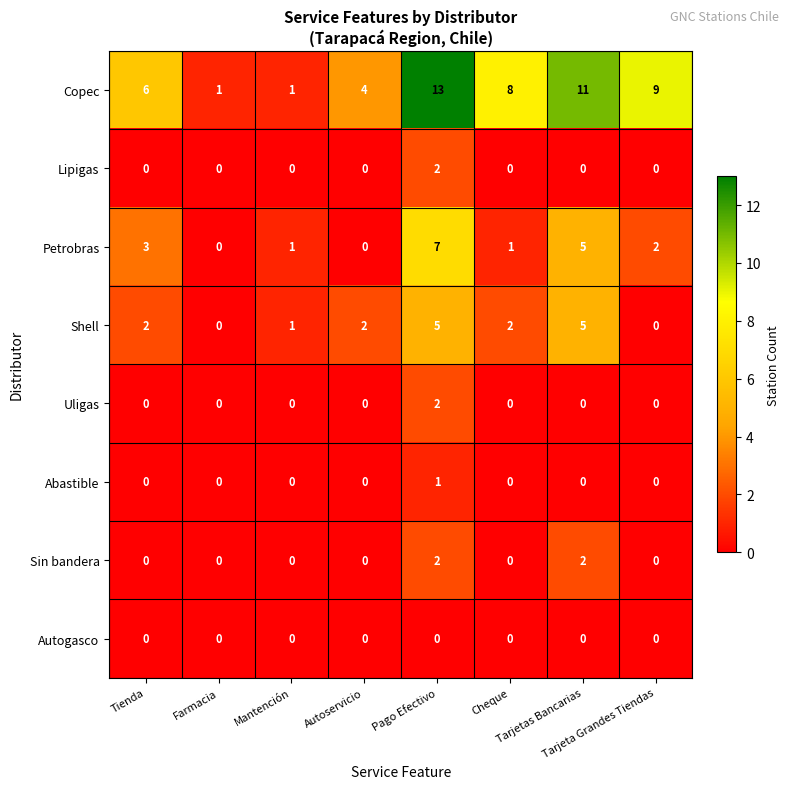

Which series has the widest spread of values?

Copec